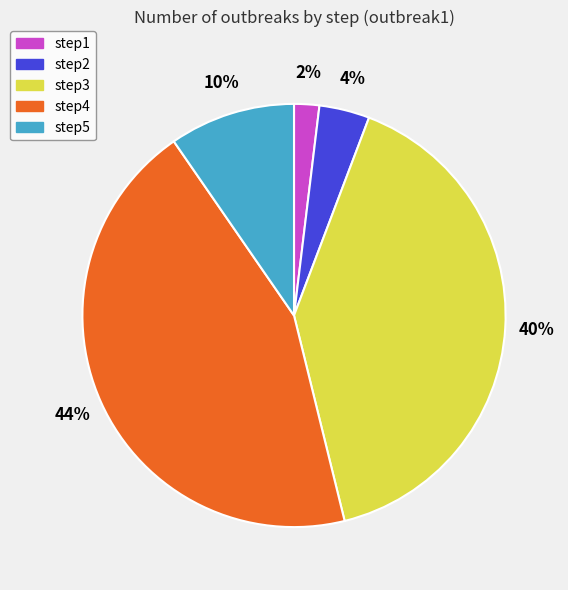

Is the sum of step3 and step2 greater than half?

No